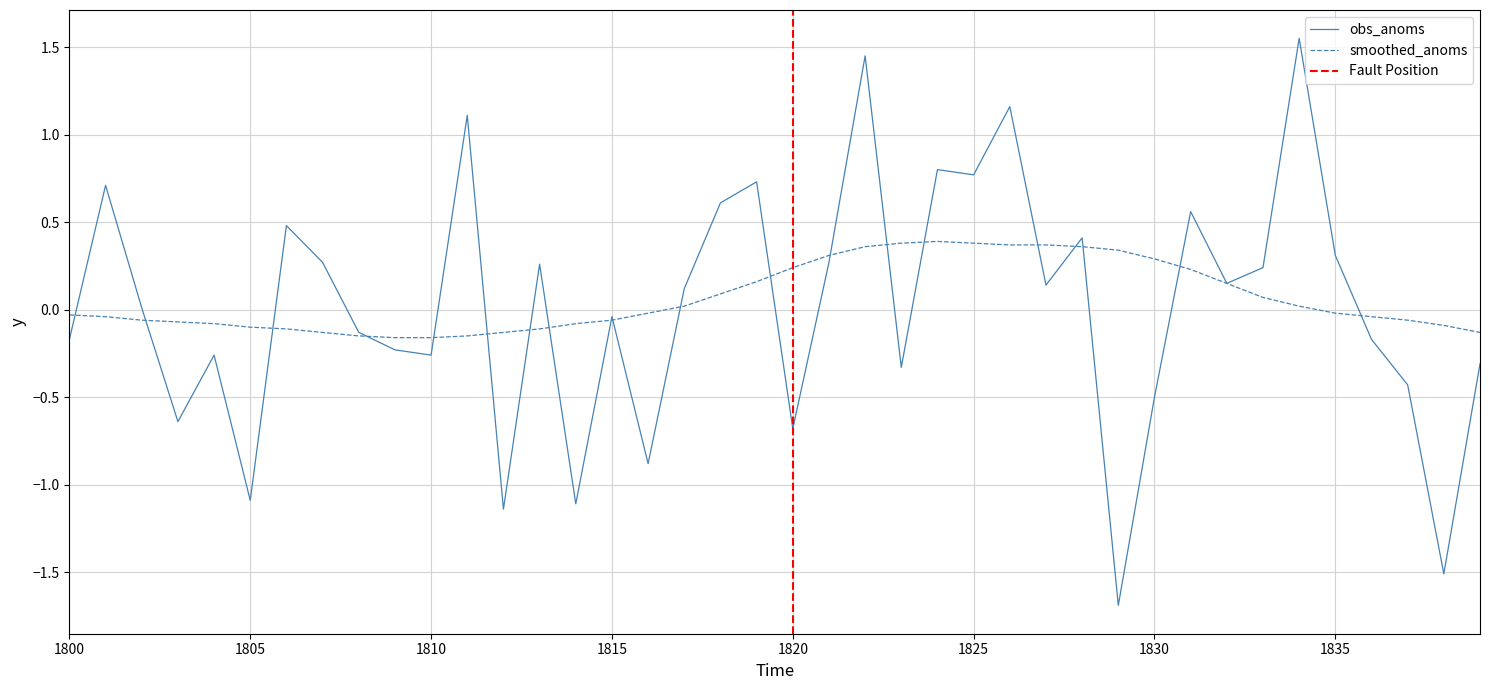

How many data points in obs_anoms are above 0?

21